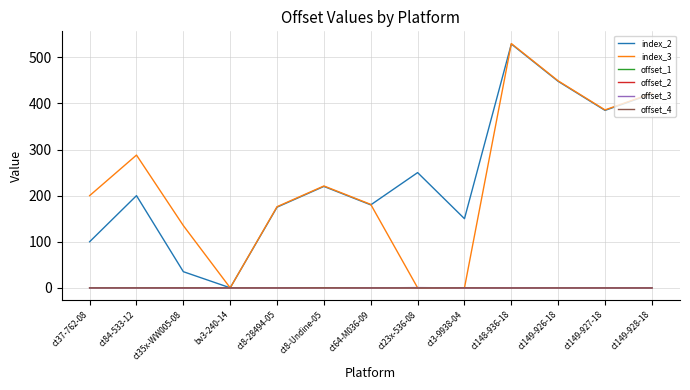

At which category does the chart reach its peak across all series?

ct148-936-18